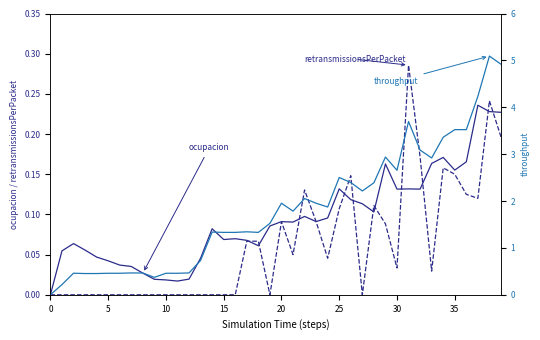

Reading left to right, extract all data points from this chart.

ocupacion: 0.0	0.1	0.1	0.1	0.0	0.0	0.0	0.0	0.0	0.0	0.0	0.0	0.0	0.0	0.1	0.1	0.1	0.1	0.1	0.1	0.1	0.1	0.1	0.1	0.1	0.1	0.1	0.1	0.1	0.2	0.1	0.1	0.1	0.2	0.2	0.2	0.2	0.2	0.2	0.2
retransmissionsPerPacket: 0.0	0.0	0.0	0.0	0.0	0.0	0.0	0.0	0.0	0.0	0.0	0.0	0.0	0.0	0.0	0.0	0.0	0.1	0.1	0.0	0.1	0.1	0.1	0.1	0.0	0.1	0.1	0.0	0.1	0.1	0.0	0.3	0.2	0.0	0.2	0.1	0.1	0.1	0.2	0.2
throughput: 0.0	0.2	0.5	0.5	0.5	0.5	0.5	0.5	0.5	0.4	0.5	0.5	0.5	0.7	1.3	1.3	1.3	1.3	1.3	1.5	2.0	1.8	2.1	2.0	1.9	2.5	2.4	2.2	2.4	2.9	2.7	3.7	3.1	2.9	3.4	3.5	3.5	4.2	5.1	4.9